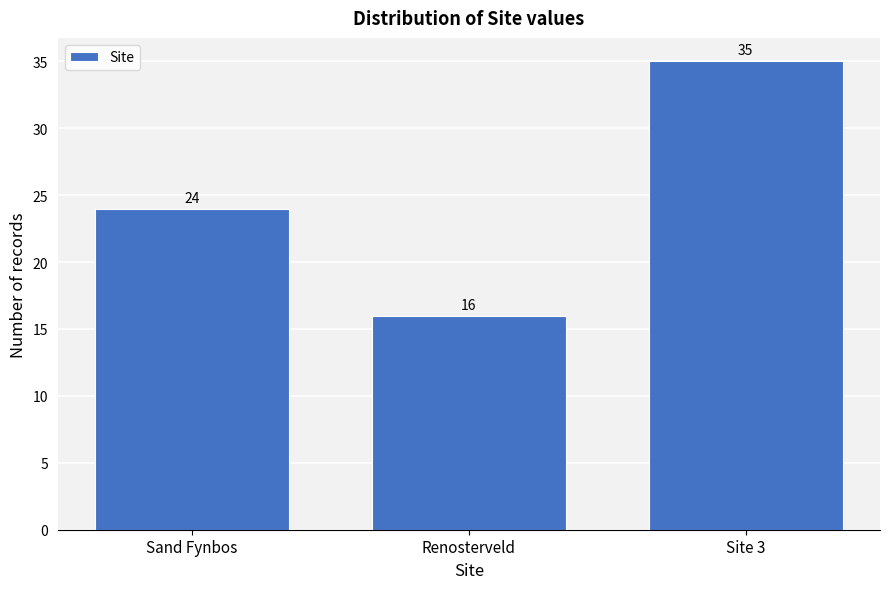

Reading left to right, what are all the values shown in this chart?

24	16	35